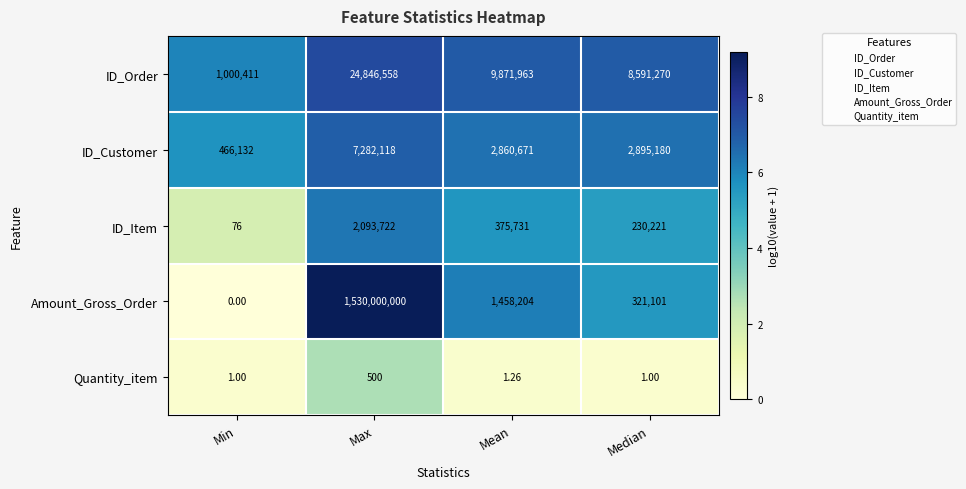

Which series has the largest range (max minus min)?

Amount_Gross_Order